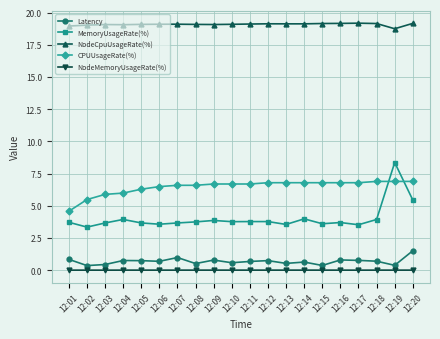

How many data points does each series have?

20